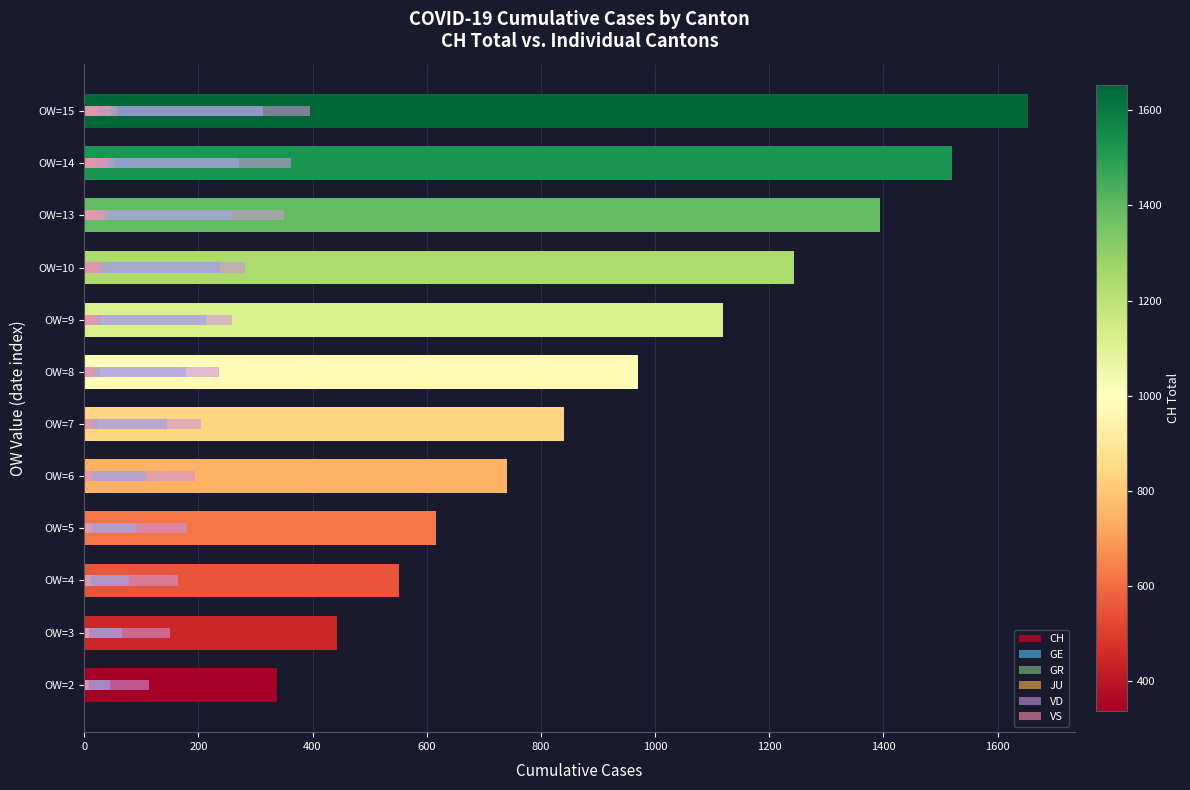

The JU series shows 11 at OW=4. True or false?

True